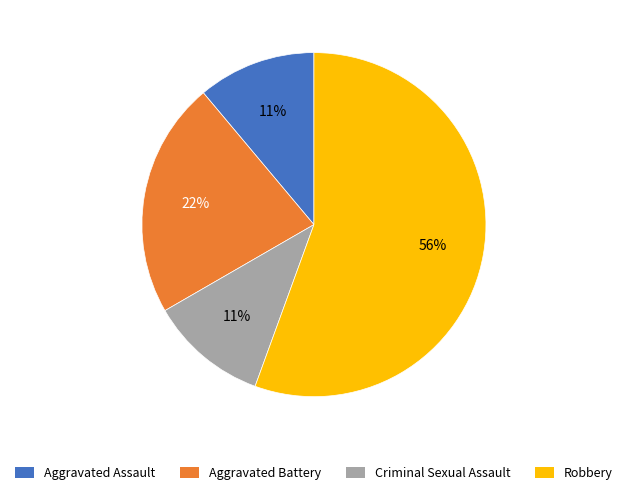

Count the number of slices in the pie.

4